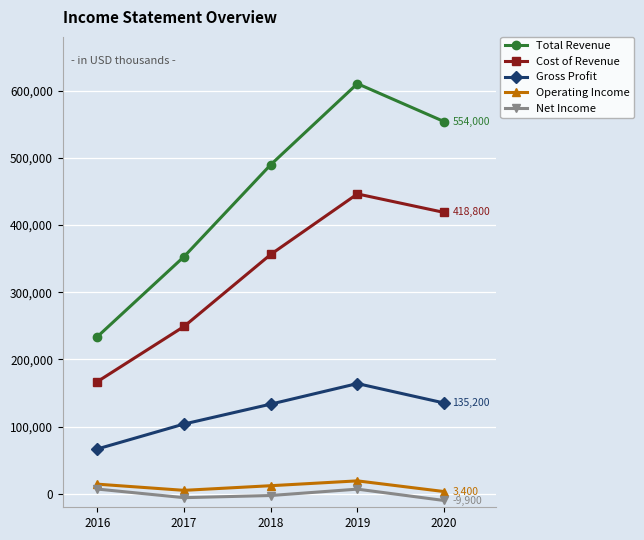

What is the sum of the Cost of Revenue values at 2016 and 2018?

523300